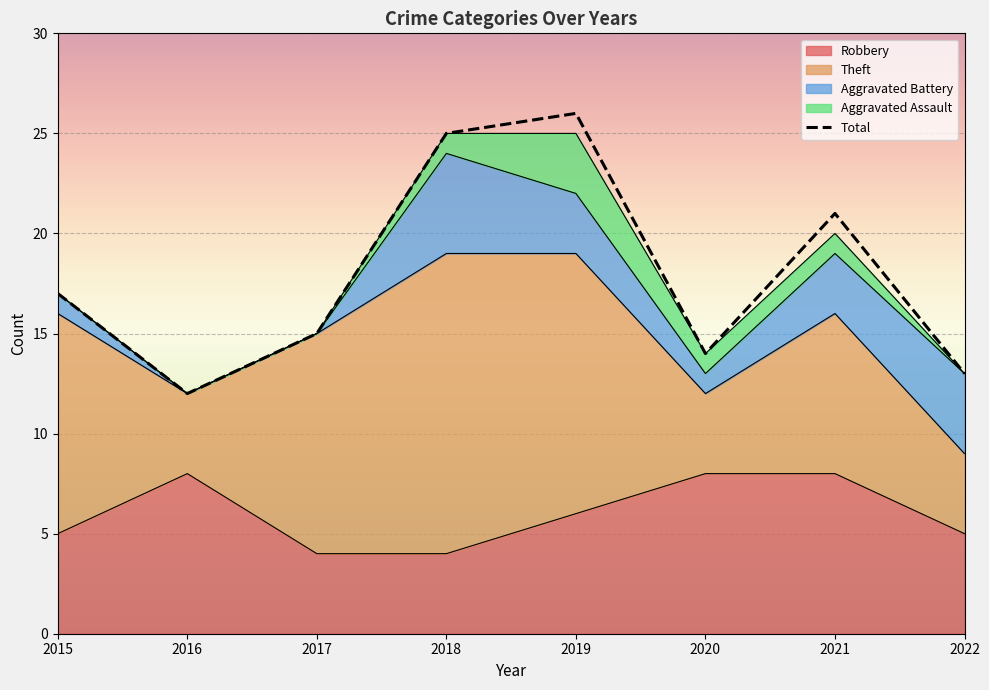

What is the maximum value shown in the chart?

26